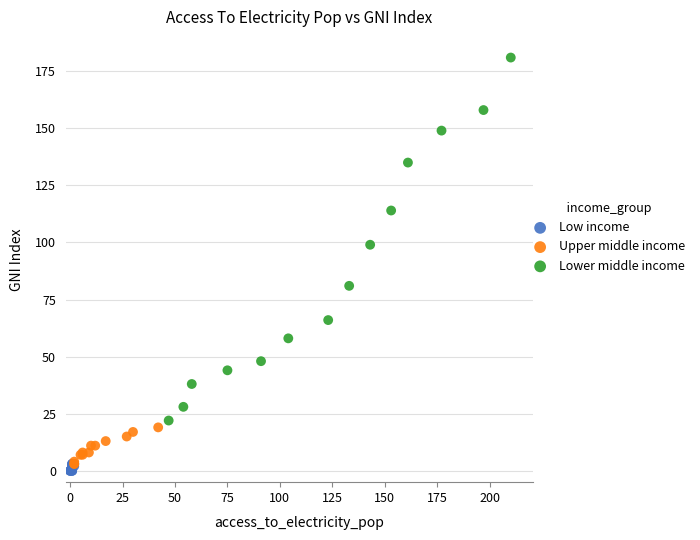

Which series has the largest Y range (max minus min)?

Lower middle income